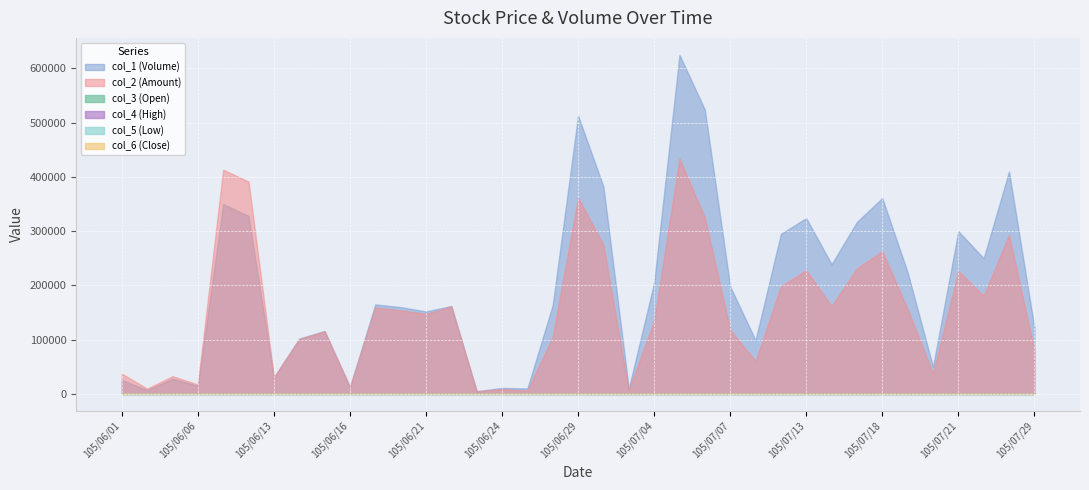

How many interior local valleys does the col_6 (Close) series have?

8